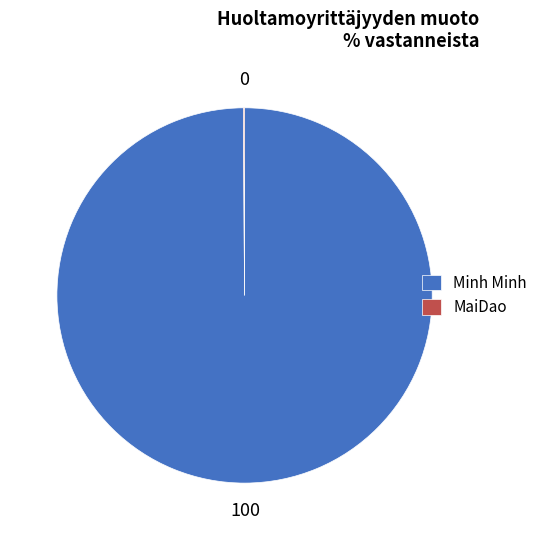

Is there a majority slice in this chart?

Yes